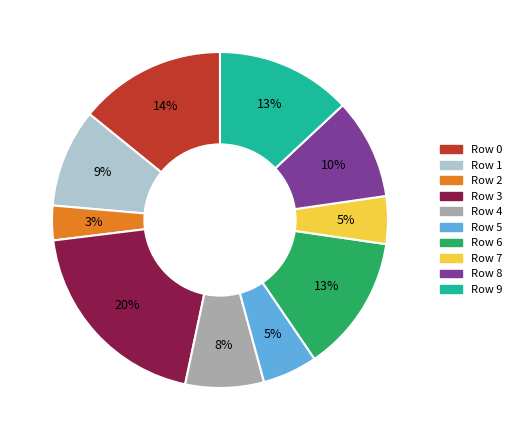

To the nearest percent, what is the combined percentage of Row 4 and Row 9?

21%